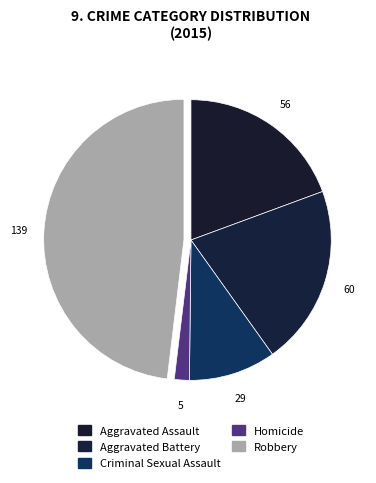

To the nearest percent, what is the difference between the Robbery and Homicide slice percentages?

46%